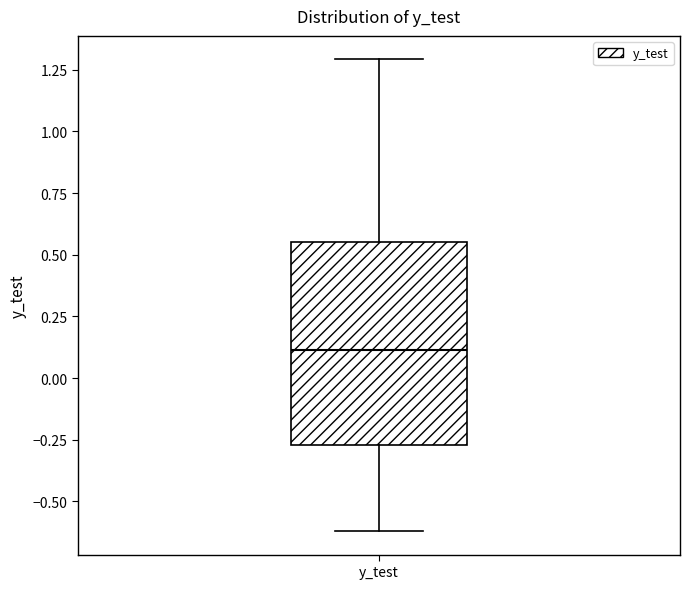

Transcribe this box plot: give where the median line is, the range the box spans, and where the two whiskers end, as read against the y-axis. The values are not printed on the chart, so give them approximately, as read against the axis.

median 0.10, box -0.25 to 0.55, whiskers -0.60 to 1.30